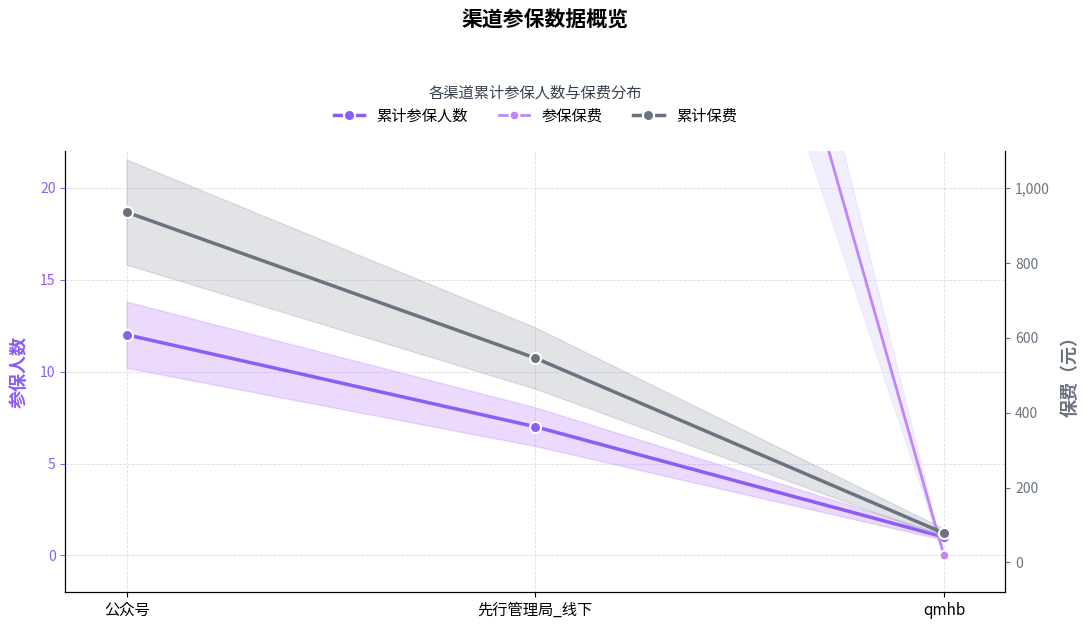

Does the chart have visible grid lines?

Yes